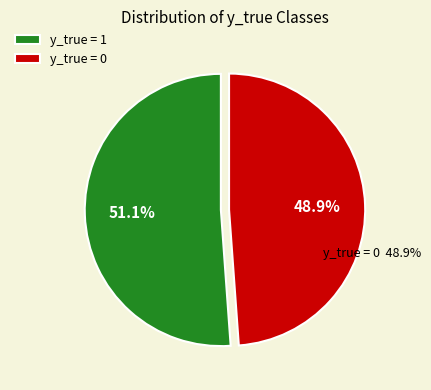

Which category has the biggest portion of the pie?

y_true = 1